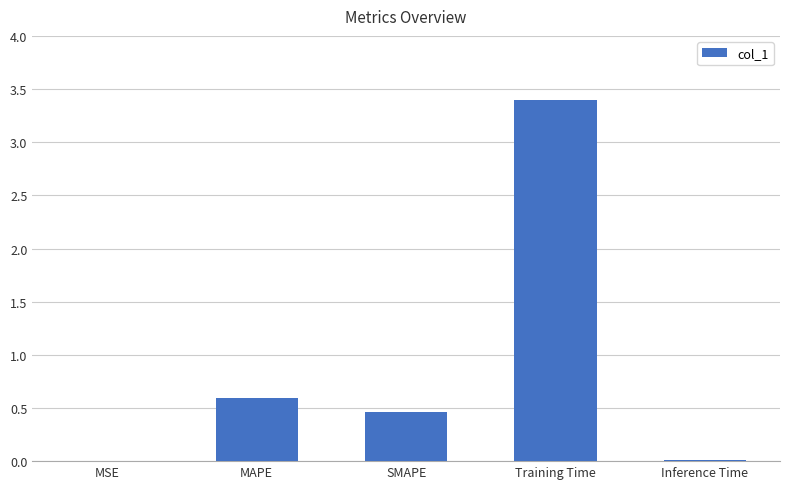

What is the sum of all values?

4.5